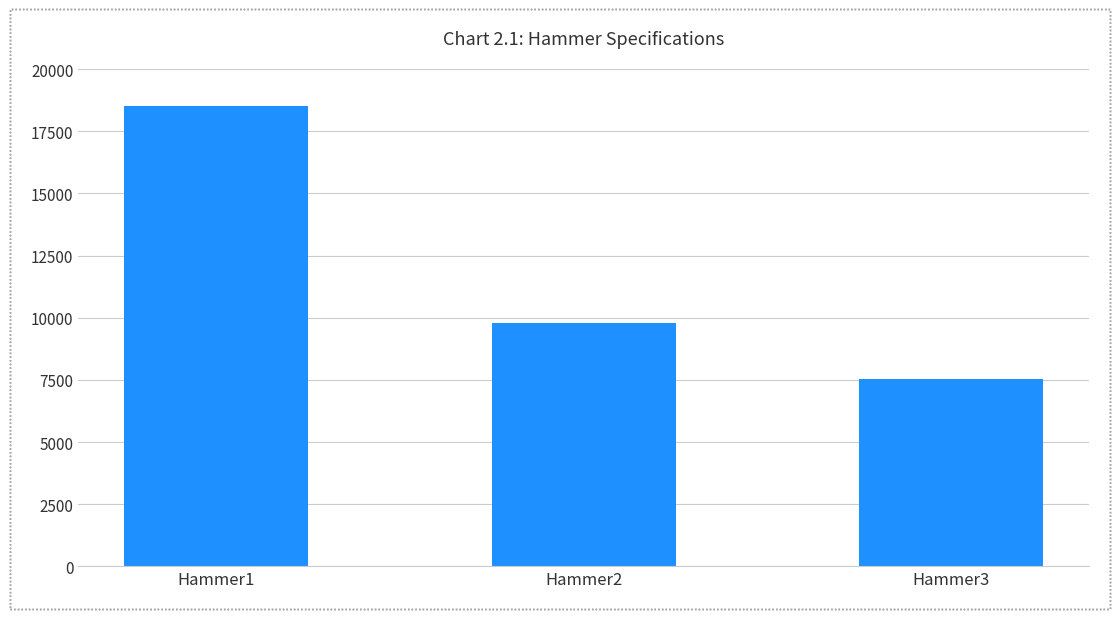

Reading left to right, transcribe all the data shown in this chart.

Hammer1=18500	Hammer2=9800	Hammer3=7538